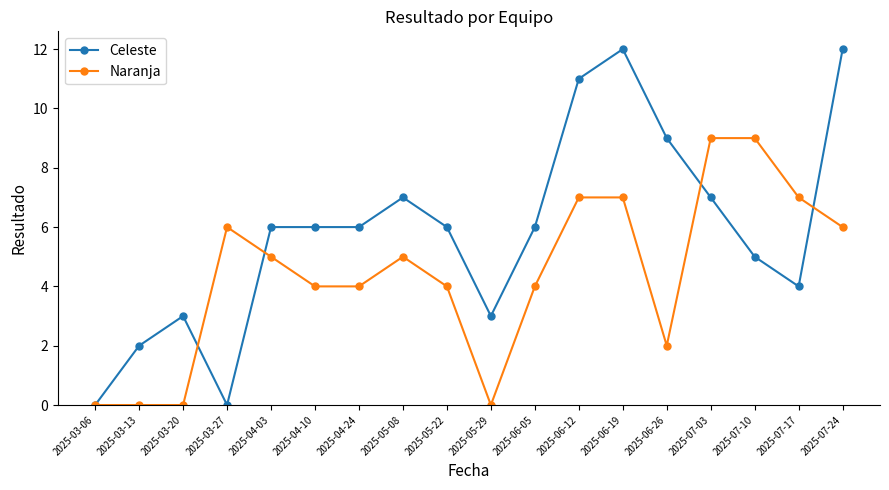

At how many categories does at least one series exceed 8?

6